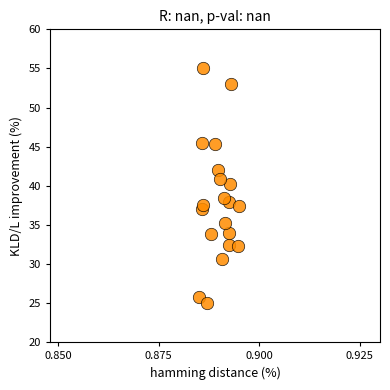

What is the range of Y values (max minus min)?

30.0